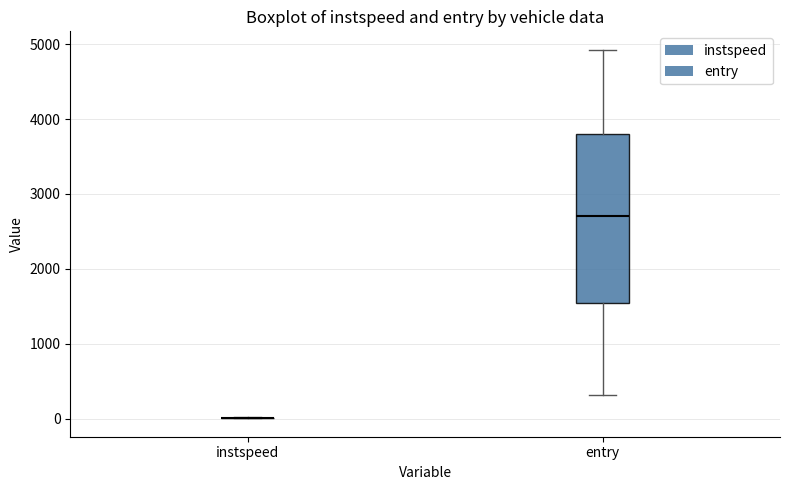

Reading left to right, transcribe this box plot: for each box, give where its median line is, the range the box spans, and where its two whiskers end, as read against the y-axis. The values are not printed on the chart, so give them approximately, as read against the axis.

instspeed: box collapsed to a line at 0, whiskers 0 to 0
entry: median 2700, box 1600 to 3800, whiskers 300 to 4900